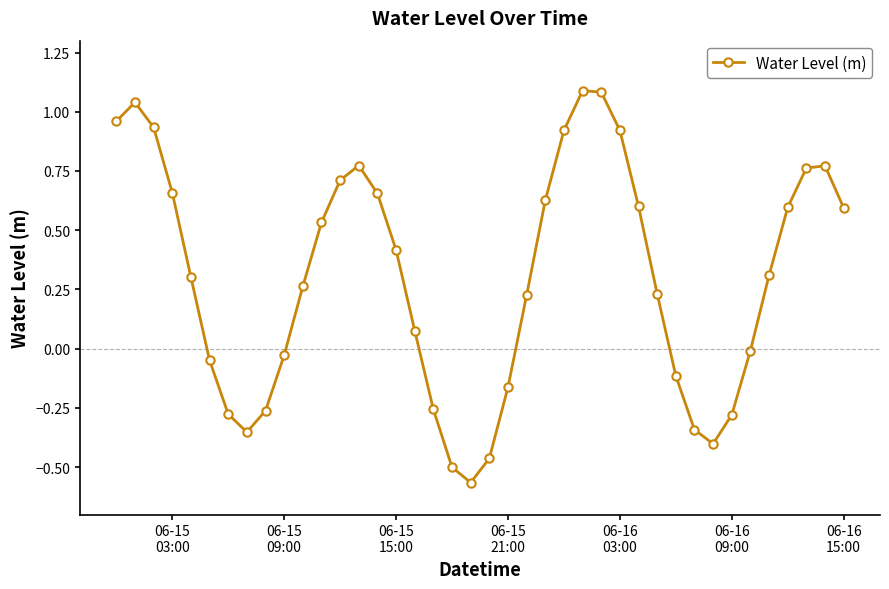

How many interior local valleys (lower than both neighbors) does the data have?

3